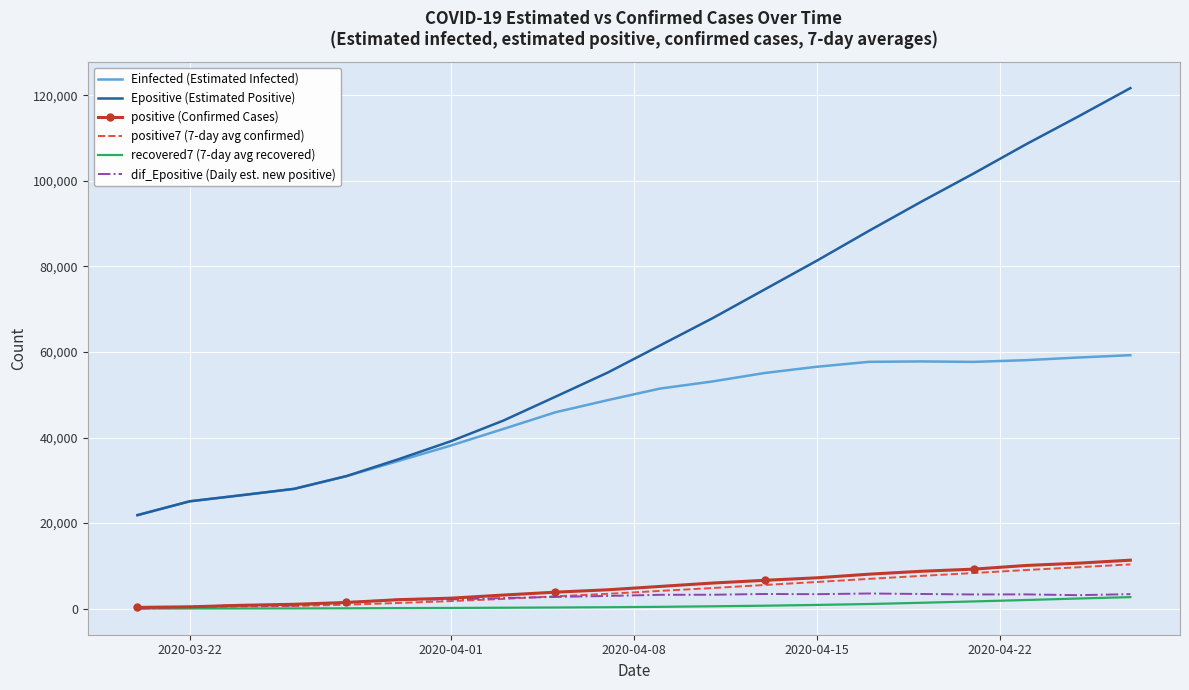

What is the average value of the positive7 (7-day avg confirmed) series?

4364.5